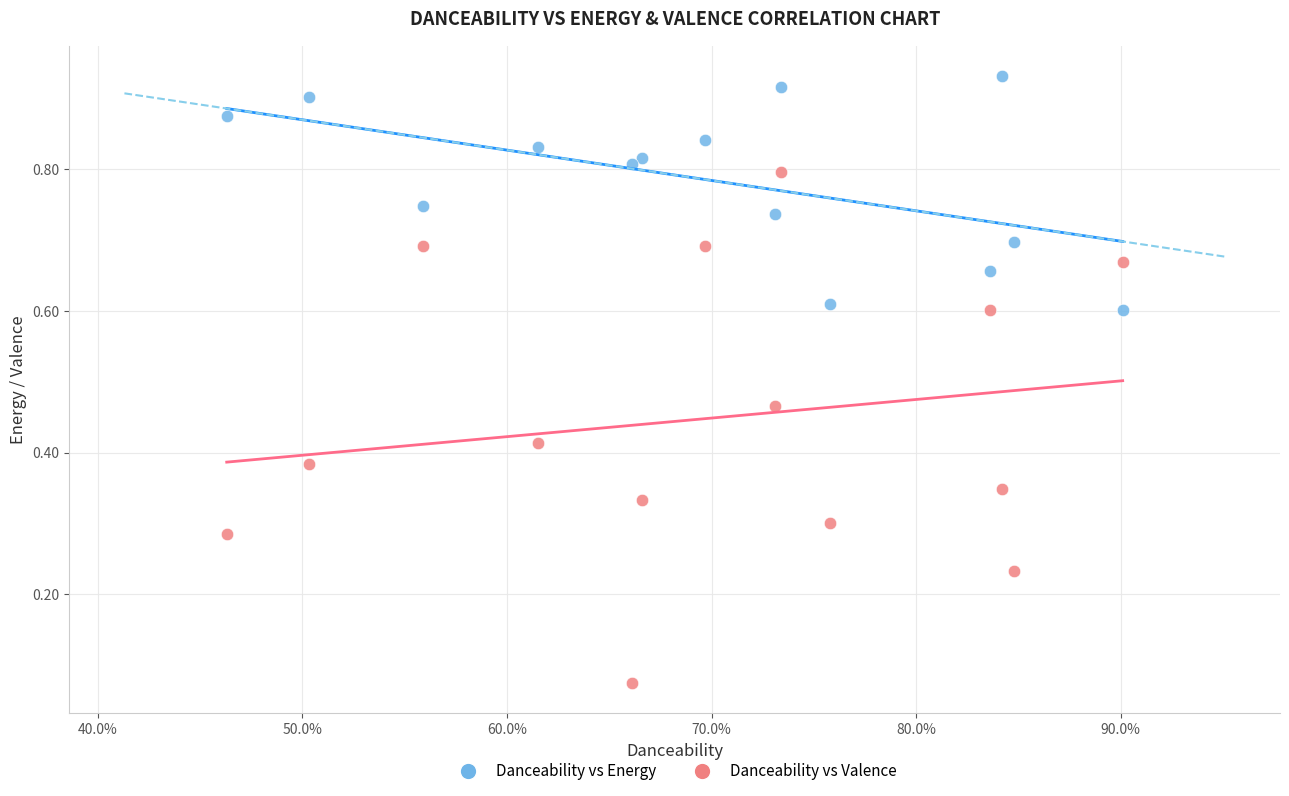

Which series has the largest Y range (max minus min)?

Danceability vs Valence